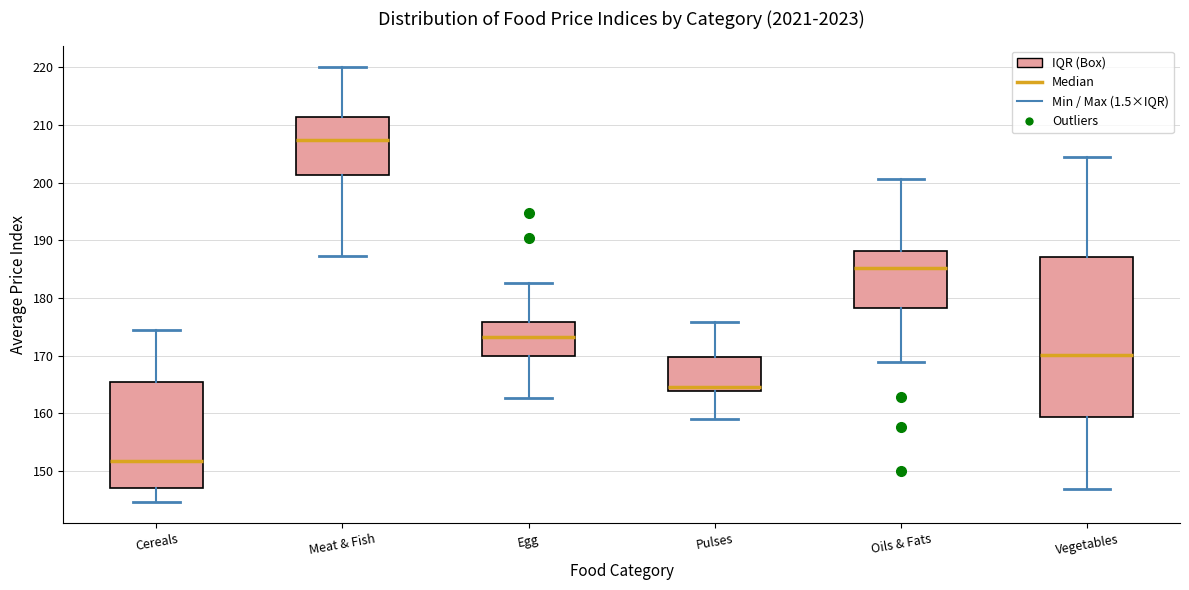

Reading left to right, transcribe this box plot: for each box, give where its median line is, the range the box spans, and where its two whiskers end, as read against the y-axis. The values are not printed on the chart, so give them approximately, as read against the axis.

Cereals: median 152, box 147 to 165, whiskers 145 to 174
Meat & Fish: median 207, box 201 to 211, whiskers 187 to 220
Egg: median 173, box 170 to 176, whiskers 163 to 183
Pulses: median 165, box 164 to 170, whiskers 159 to 176
Oils & Fats: median 185, box 178 to 188, whiskers 169 to 201
Vegetables: median 170, box 159 to 187, whiskers 147 to 204